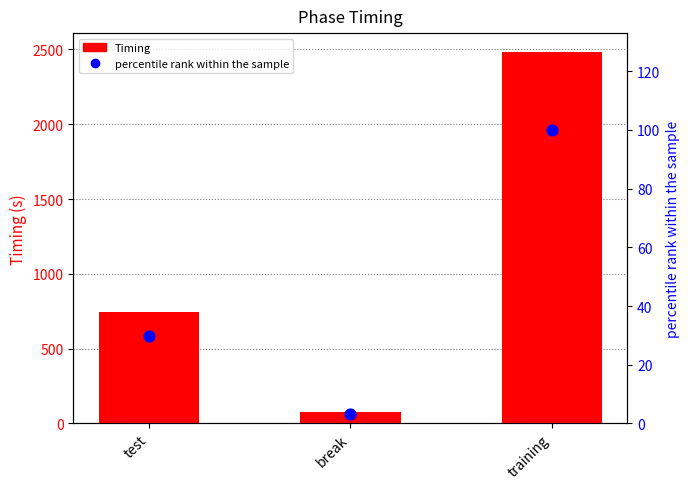

At how many categories does at least one series exceed 1207?

1